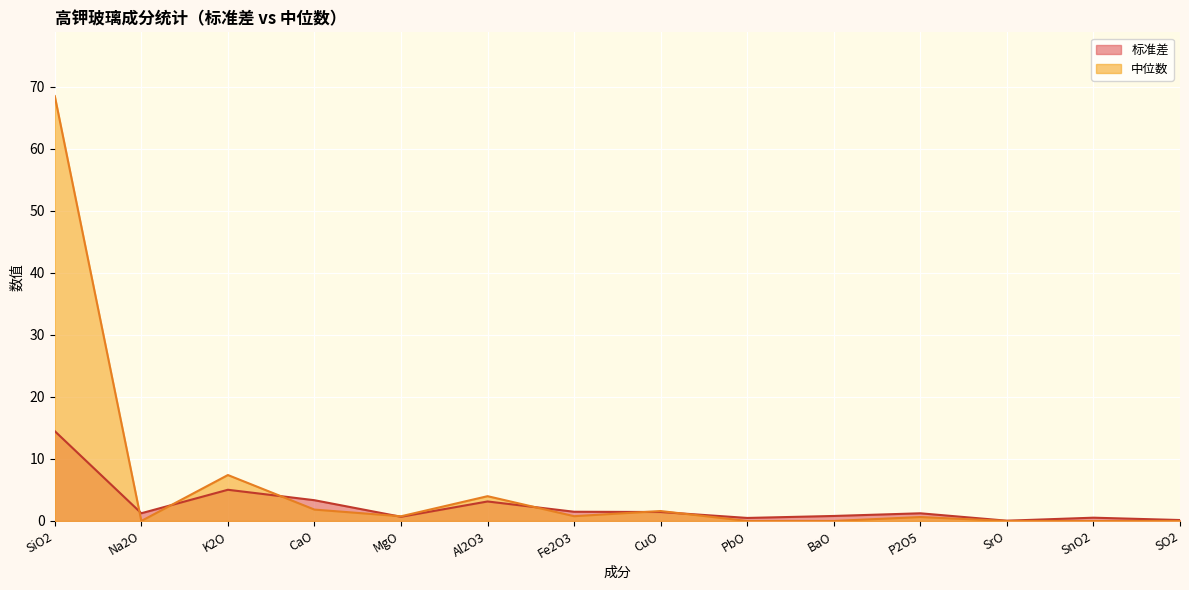

Count the number of data series in this chart.

2